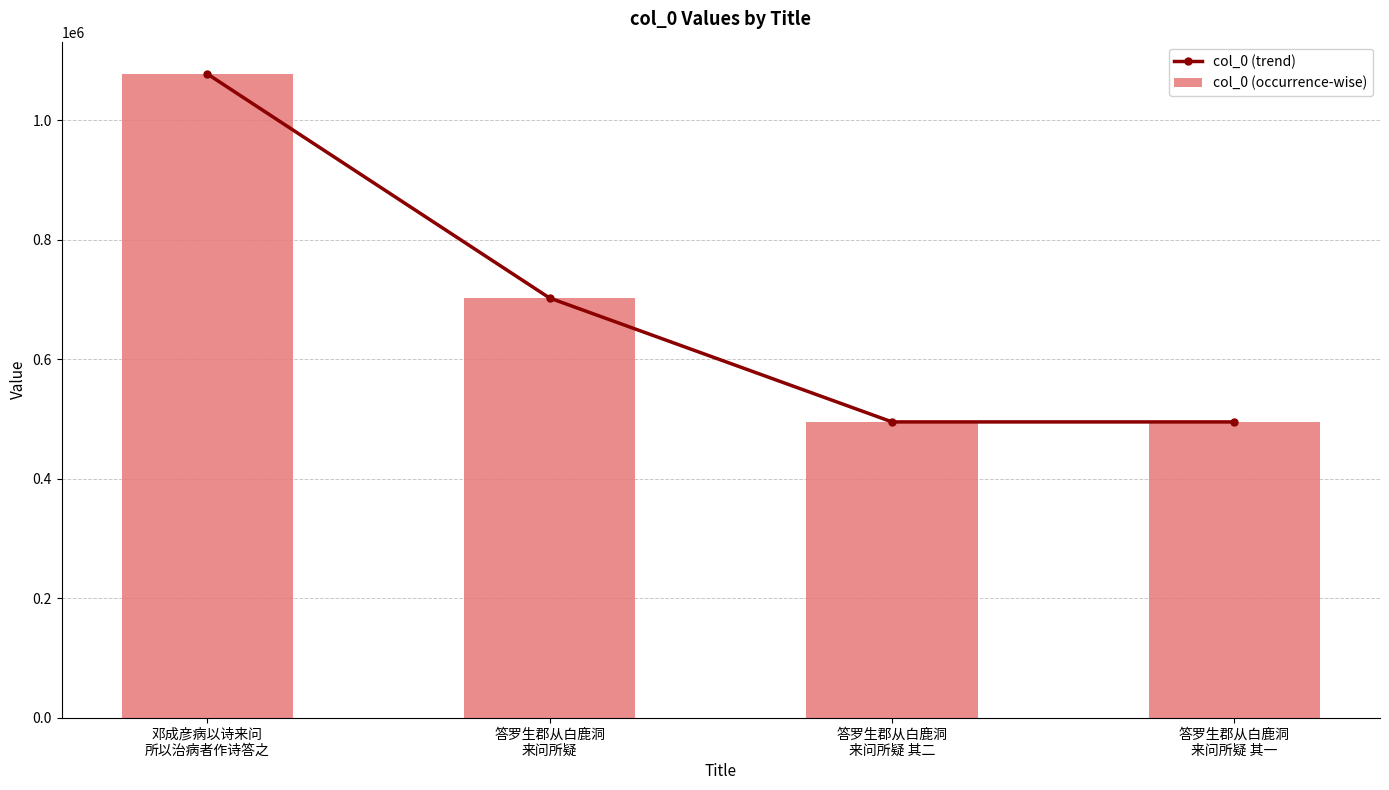

What is the minimum value for col_0 (trend)?

494768